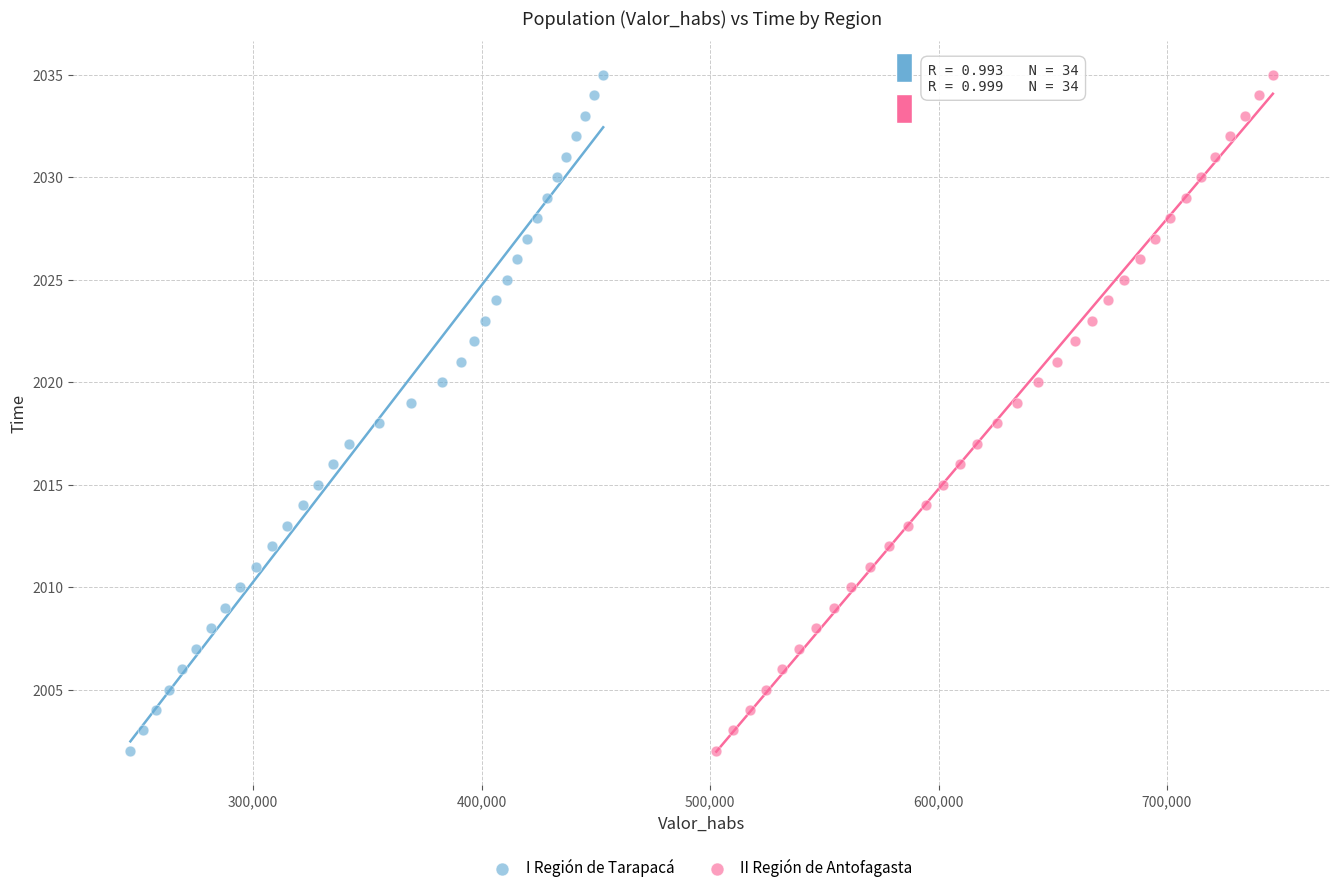

What are all the series names shown in the legend?

I Región de Tarapacá, II Región de Antofagasta